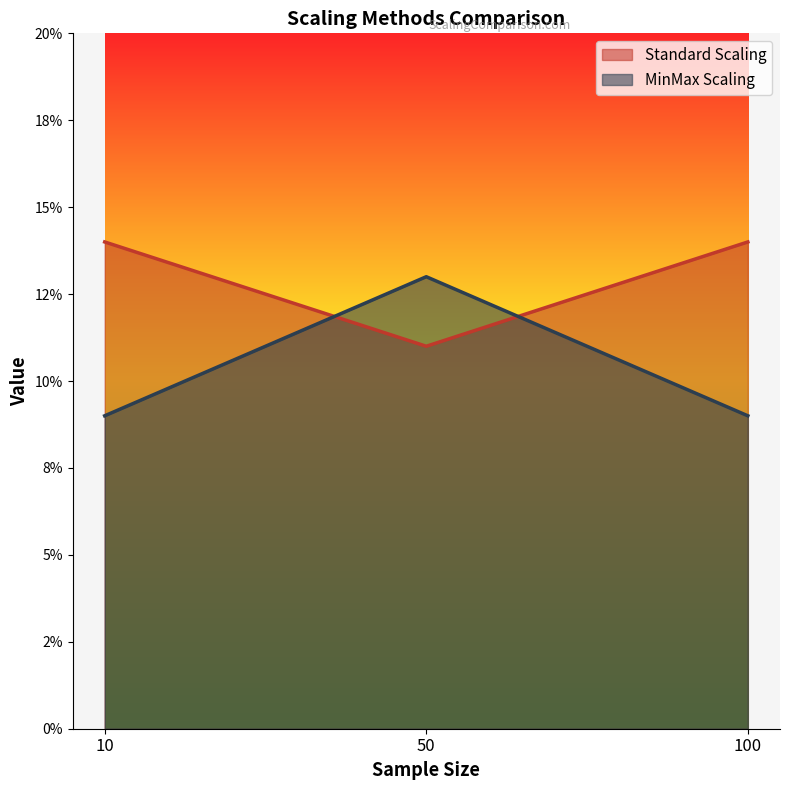

At how many categories does at least one series exceed 0?

3